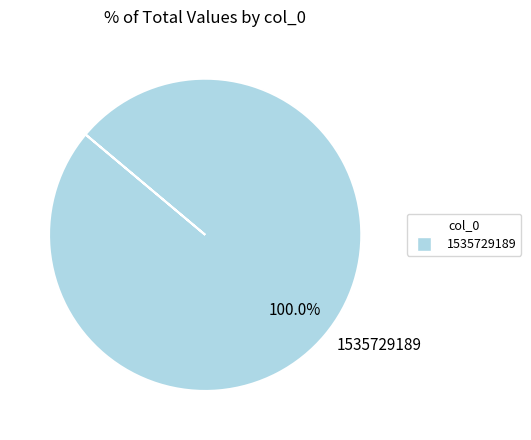

Rank the categories by value from lowest to highest.

1535729189